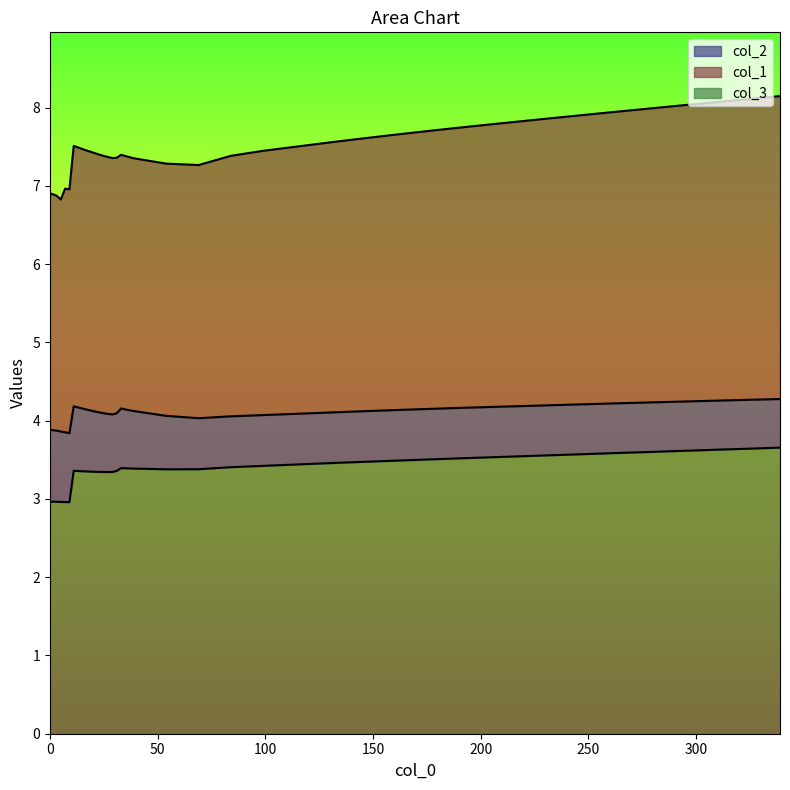

Reading left to right, list all the values displayed in this chart.

col_1: 0.0=6.9	3.0=6.9	5.0=6.8	7.0=7.0	9.0=7.0	11.0=7.5	13.0=7.5	15.0=7.5	17.0=7.5	19.0=7.4	21.0=7.4	23.0=7.4	25.0=7.4	27.0=7.4	29.0=7.4	31.0=7.4	33.0=7.4	35.0=7.4	37.0=7.4	39.0=7.4	54.0=7.3	69.0=7.3	84.0=7.4	99.0=7.4	114.0=7.5	129.0=7.6	144.0=7.6	159.0=7.7	174.0=7.7	189.0=7.7	204.0=7.8	219.0=7.8	234.0=7.9	249.0=7.9	264.0=8.0	279.0=8.0	294.0=8.0	309.0=8.1	324.0=8.1	339.0=8.1
col_2: 0.0=3.9	3.0=3.9	5.0=3.9	7.0=3.9	9.0=3.8	11.0=4.2	13.0=4.2	15.0=4.2	17.0=4.1	19.0=4.1	21.0=4.1	23.0=4.1	25.0=4.1	27.0=4.1	29.0=4.1	31.0=4.1	33.0=4.2	35.0=4.1	37.0=4.1	39.0=4.1	54.0=4.1	69.0=4.0	84.0=4.1	99.0=4.1	114.0=4.1	129.0=4.1	144.0=4.1	159.0=4.1	174.0=4.1	189.0=4.2	204.0=4.2	219.0=4.2	234.0=4.2	249.0=4.2	264.0=4.2	279.0=4.2	294.0=4.2	309.0=4.3	324.0=4.3	339.0=4.3
col_3: 0.0=3.0	3.0=3.0	5.0=3.0	7.0=3.0	9.0=3.0	11.0=3.4	13.0=3.4	15.0=3.4	17.0=3.4	19.0=3.3	21.0=3.3	23.0=3.3	25.0=3.3	27.0=3.3	29.0=3.3	31.0=3.4	33.0=3.4	35.0=3.4	37.0=3.4	39.0=3.4	54.0=3.4	69.0=3.4	84.0=3.4	99.0=3.4	114.0=3.4	129.0=3.5	144.0=3.5	159.0=3.5	174.0=3.5	189.0=3.5	204.0=3.5	219.0=3.5	234.0=3.6	249.0=3.6	264.0=3.6	279.0=3.6	294.0=3.6	309.0=3.6	324.0=3.6	339.0=3.7